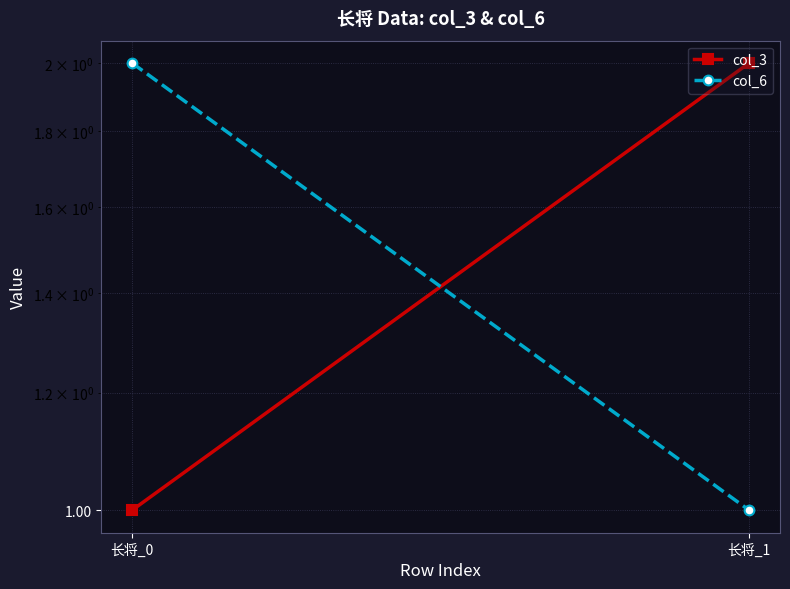

Reading left to right, list all the values displayed in this chart.

col_3: 1	2
col_6: 2	1